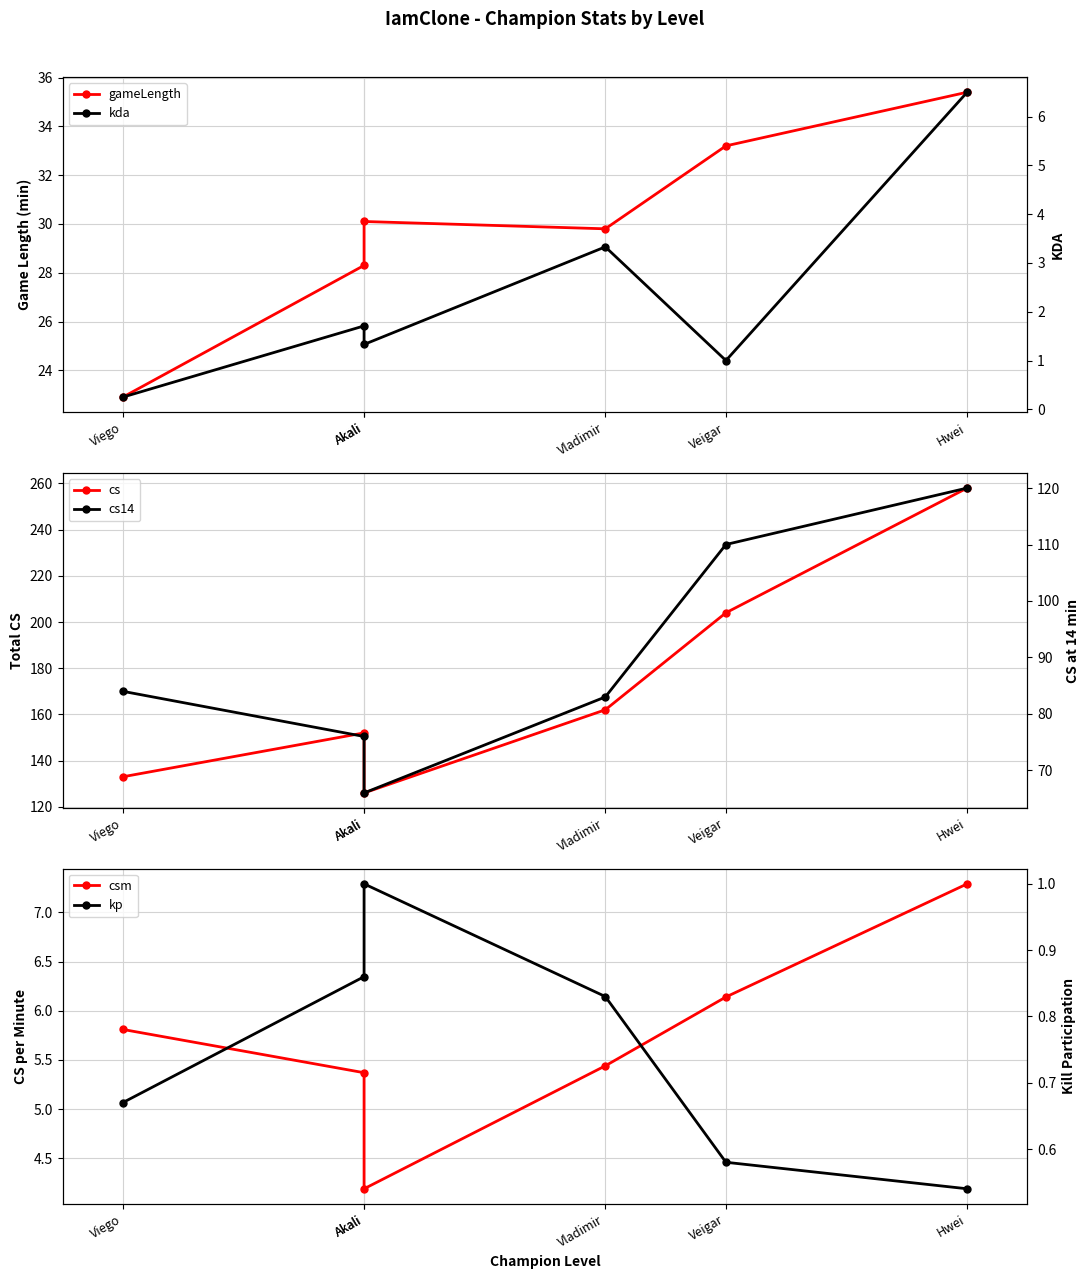

List the labels in order of kp value, smallest first.

Hwei, Veigar, Viego, Vladimir, Akali, Akali